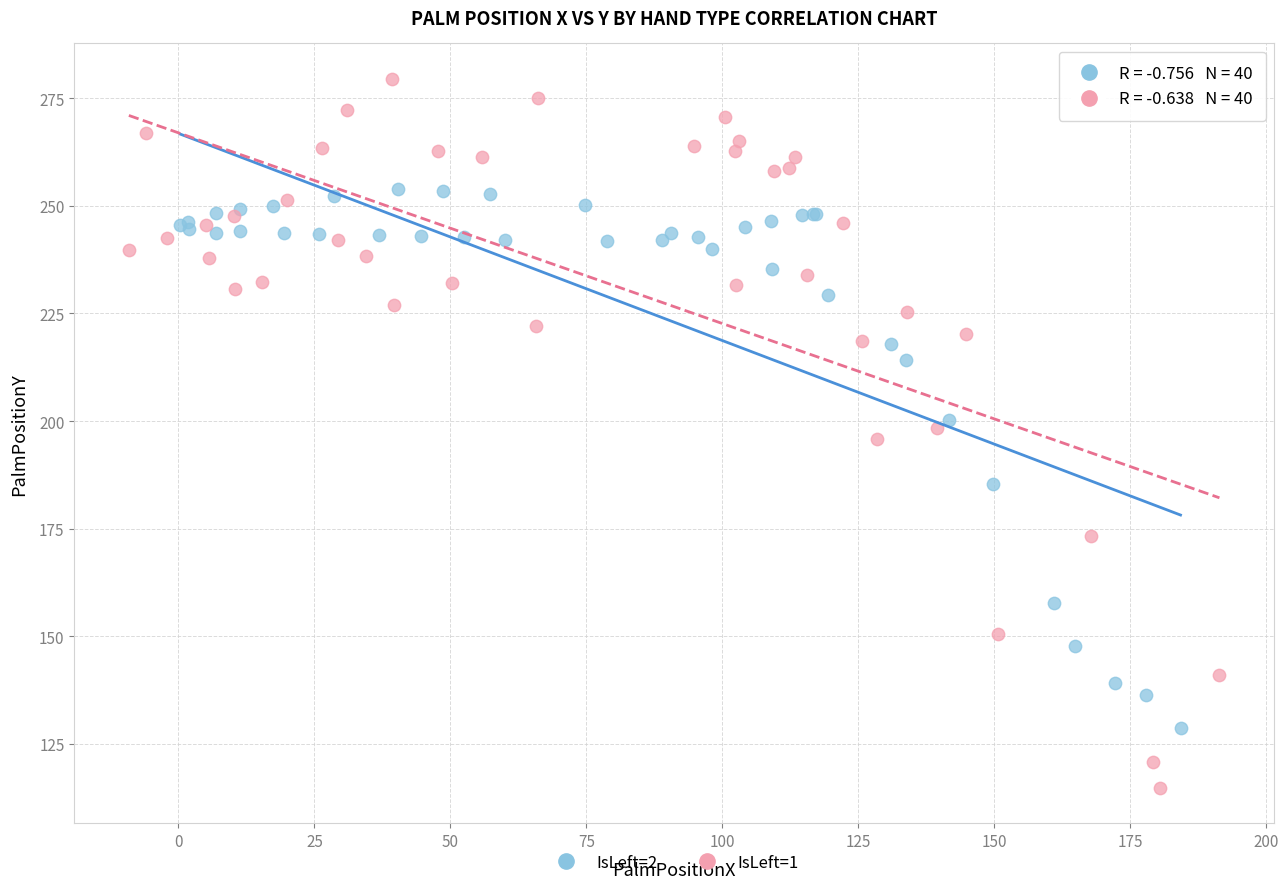

Which series has the widest spread of Y values?

IsLeft=1